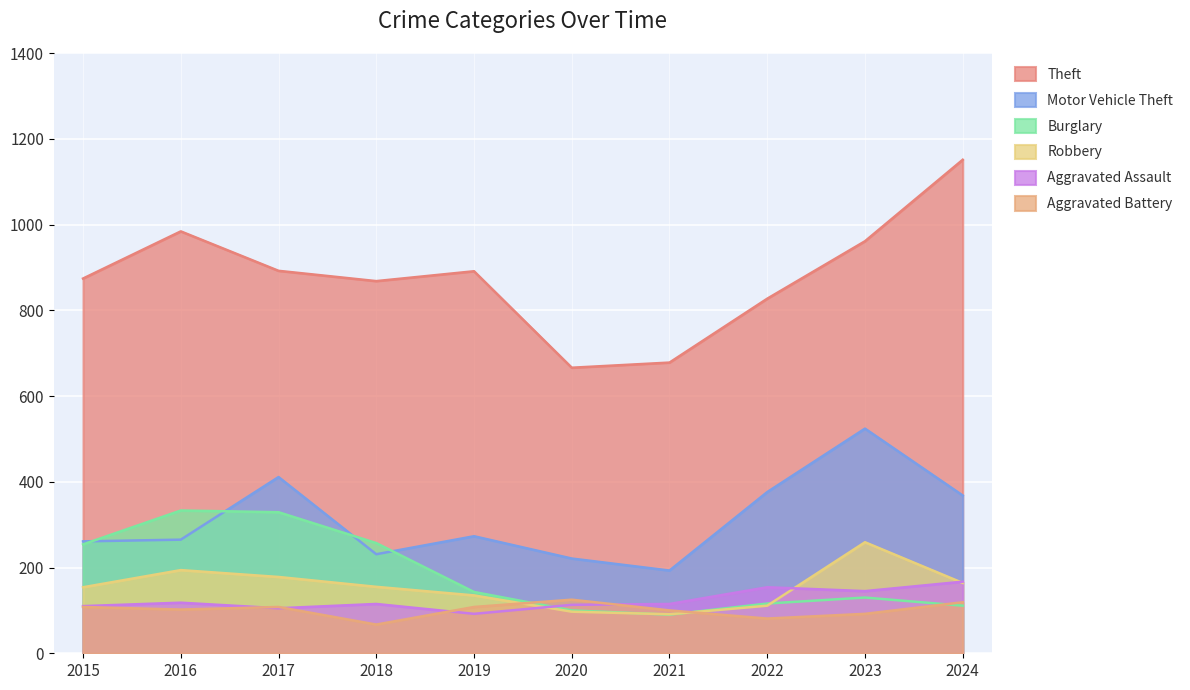

What is the sum of all Aggravated Battery values?

1010